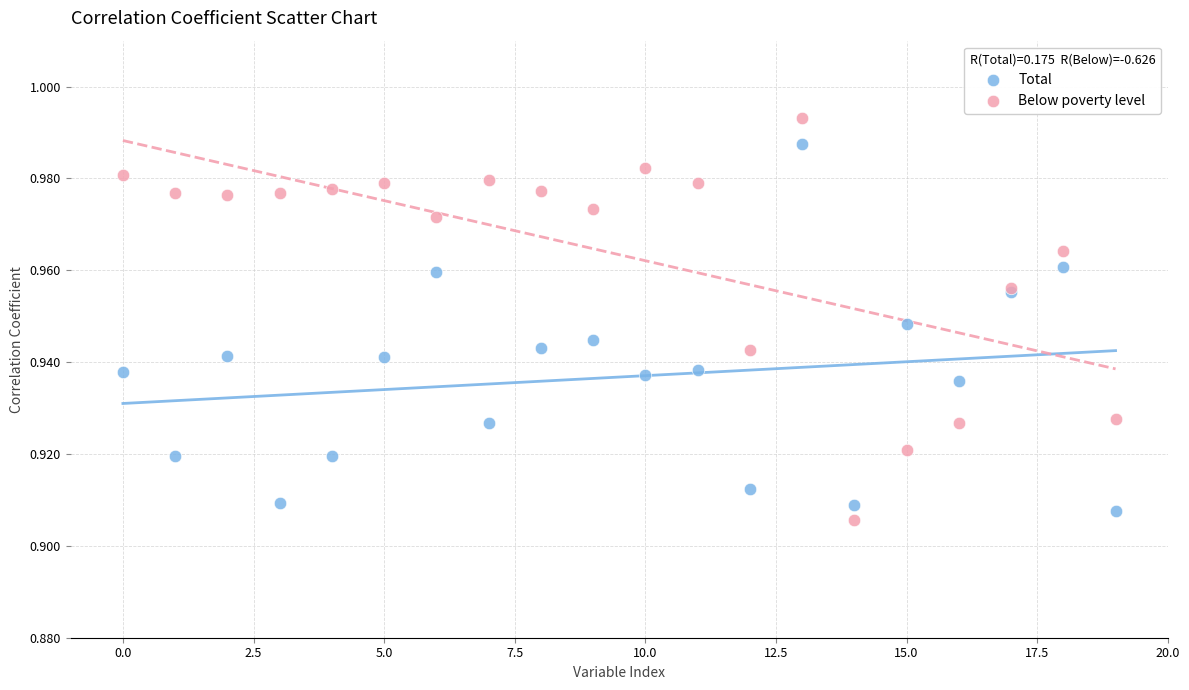

Which series contains the highest Y value?

Below poverty level